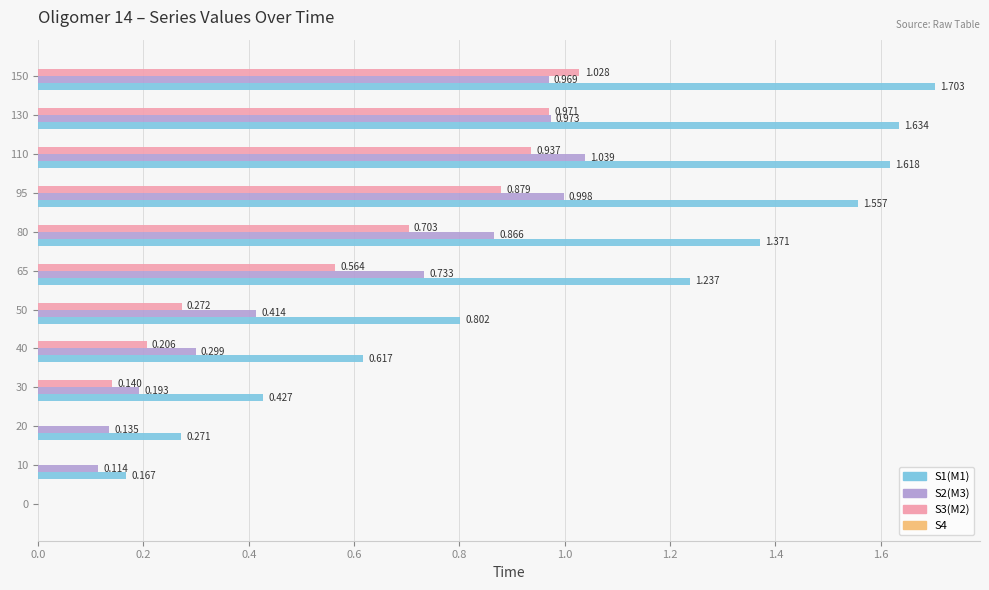

Which series has the widest spread of values?

S1(M1)